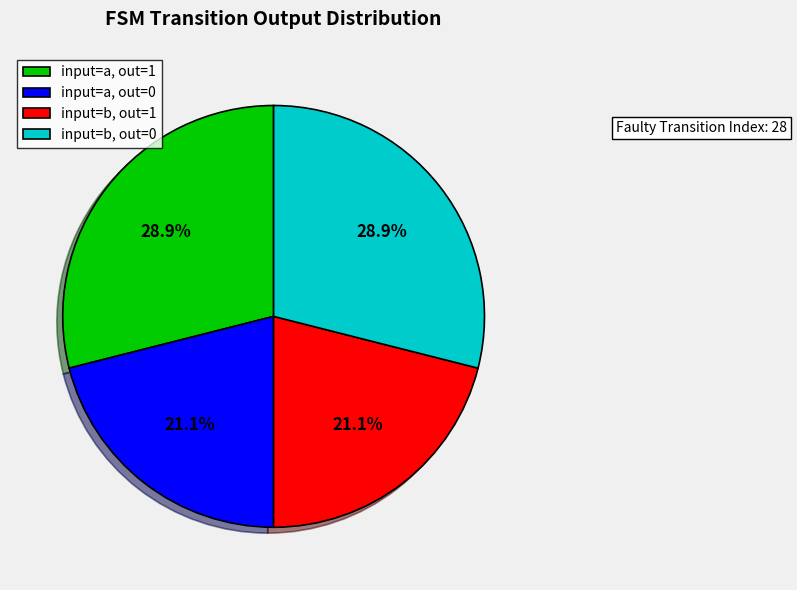

Approximately how many times larger is the value at input=b, out=1 compared to input=b, out=0?

0.7